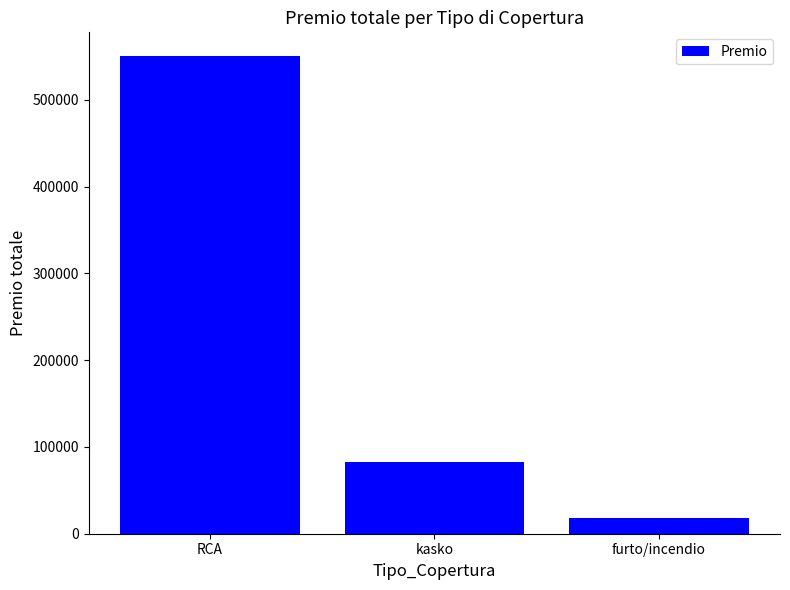

Reading left to right, what are all the values shown in this chart?

RCA=550226	kasko=82420	furto/incendio=18340